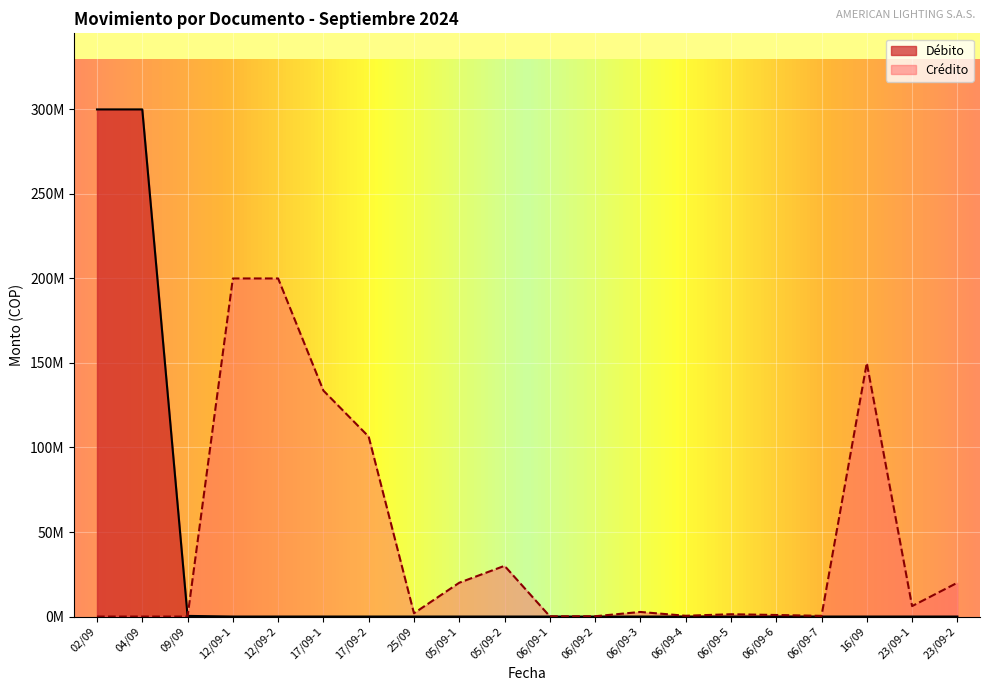

List the series in order of their peak value, lowest first.

Crédito, Débito